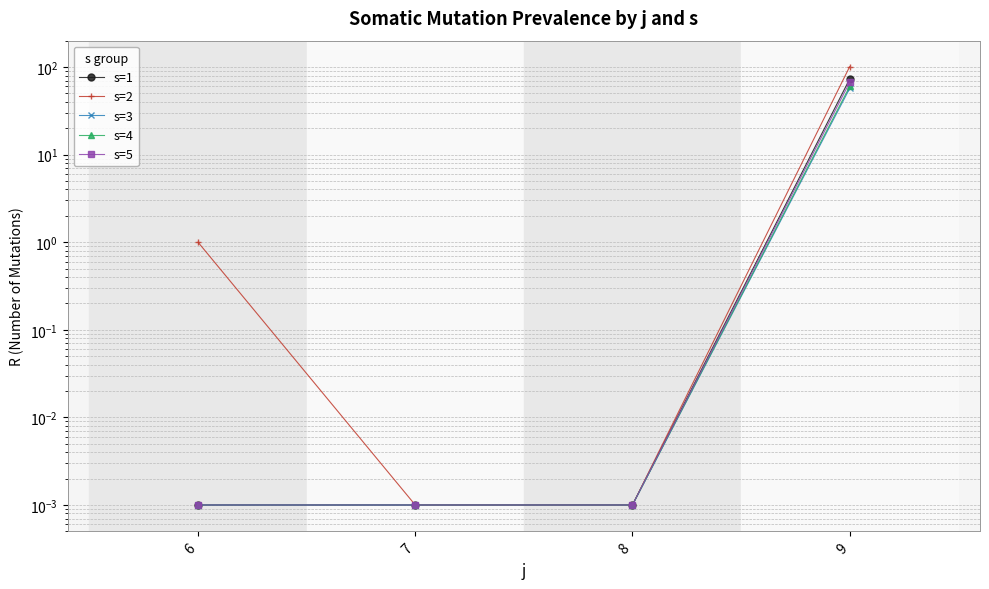

What is the difference between the s=2 values at 6 and 7?

1.0